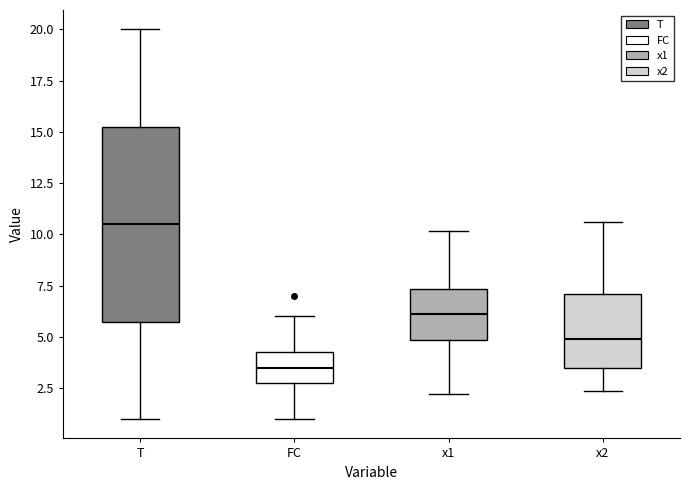

Where is the lower edge of the box for x1 on the y-axis? The values are not printed on the chart, so give them approximately, as read against the axis.

5.0